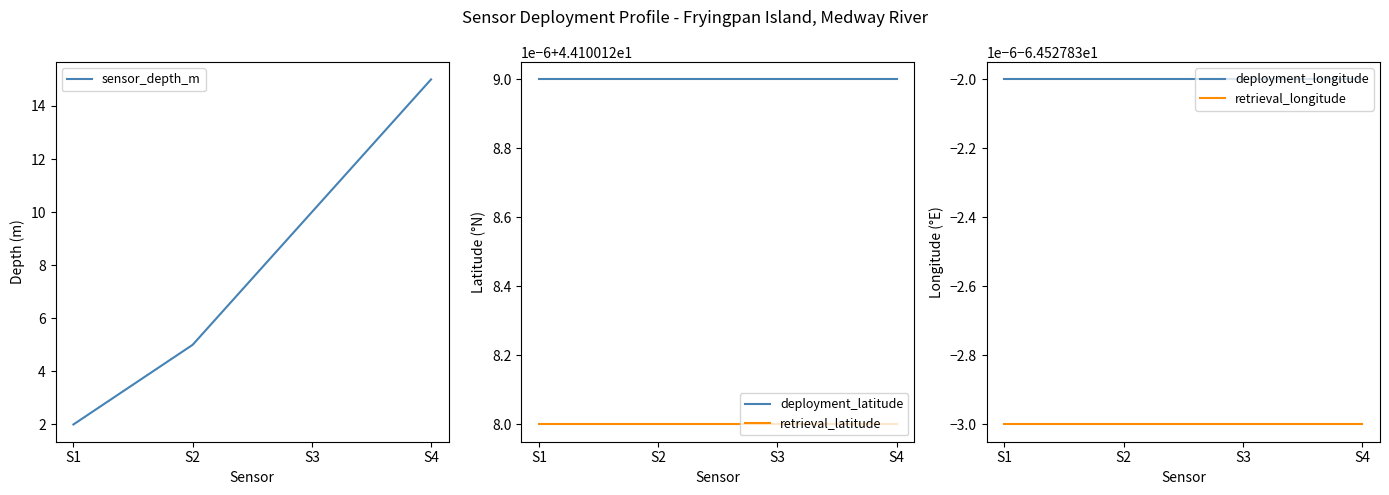

True or false: sensor_depth_m and deployment_longitude cross at least once.

False